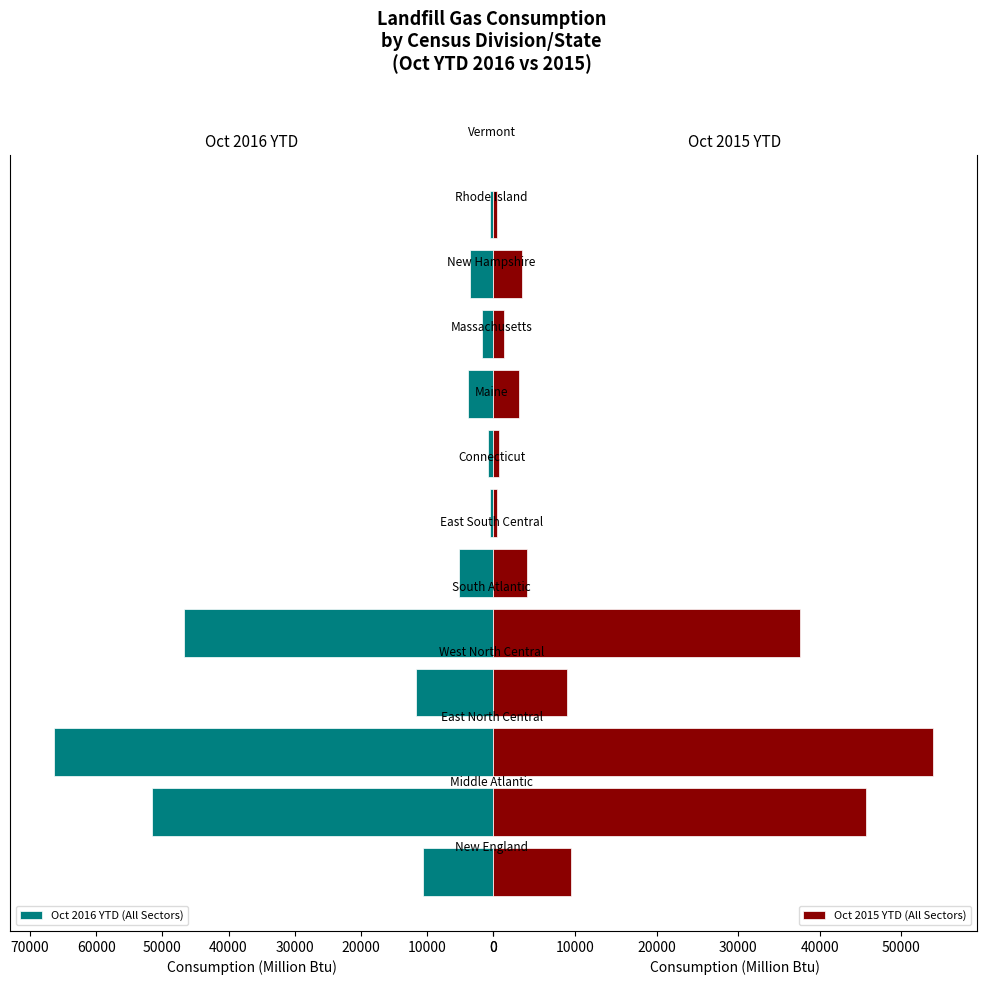

What is the difference between the maximum and minimum values in the Oct 2015 YTD (All Sectors) series?

53431